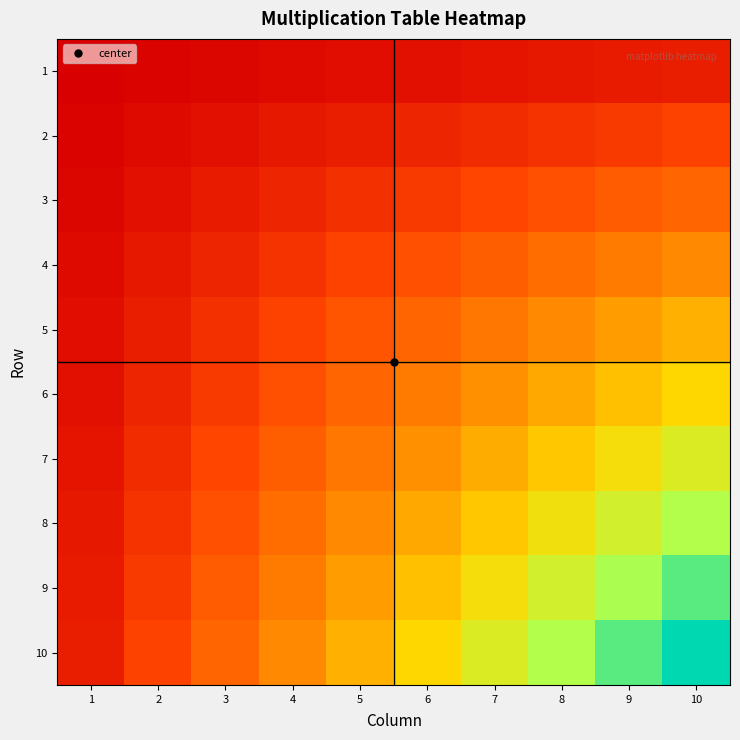

Which series has the largest range (max minus min)?

10